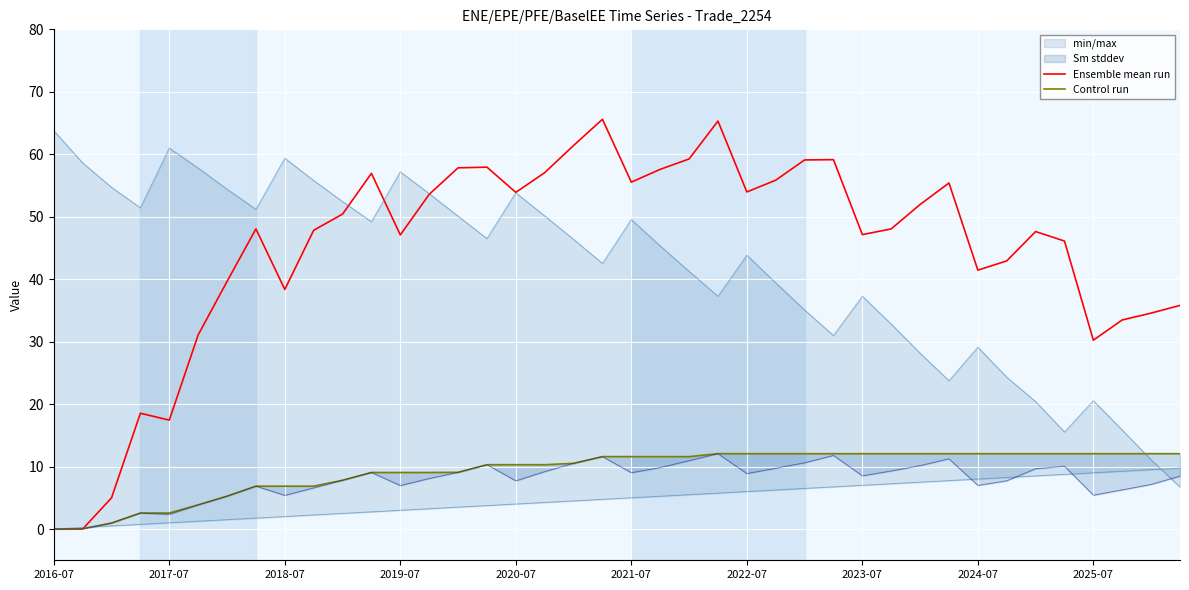

What value does the Ensemble mean run series have at 2025-07?

30.2